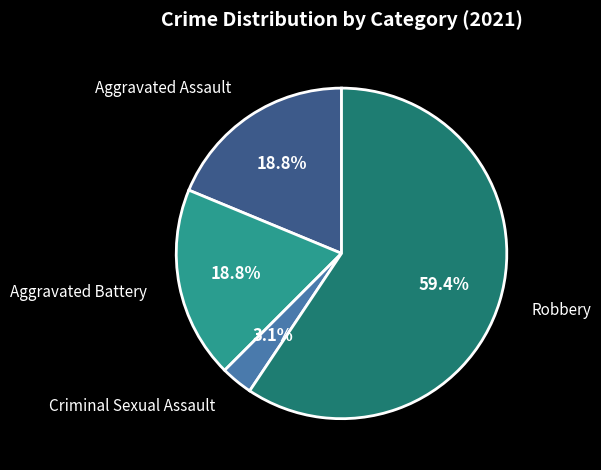

Which slice is the largest?

Robbery